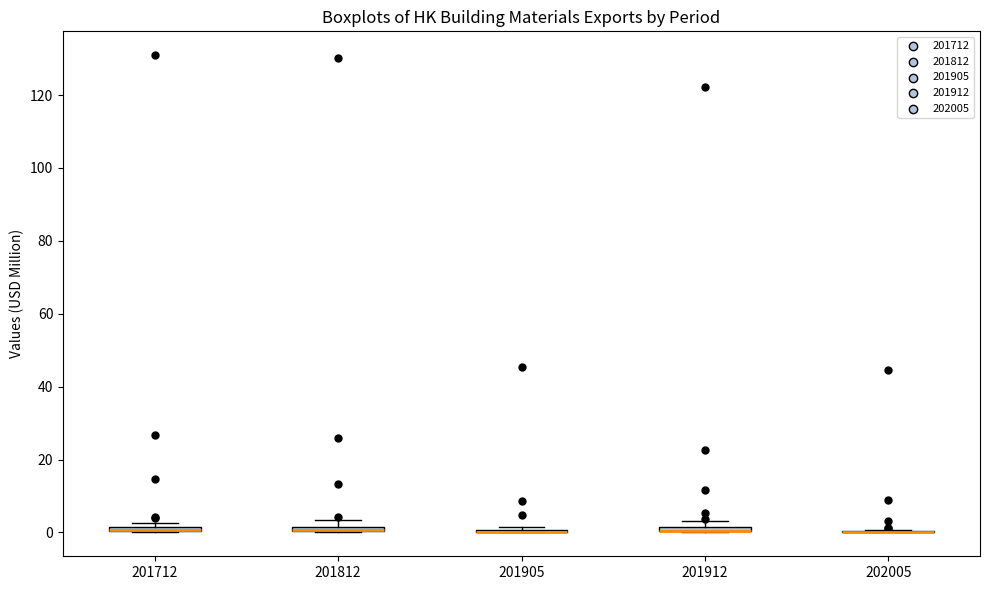

Where is the lower edge of the box at x = 201912 on the y-axis? The values are not printed on the chart, so give them approximately, as read against the axis.

0